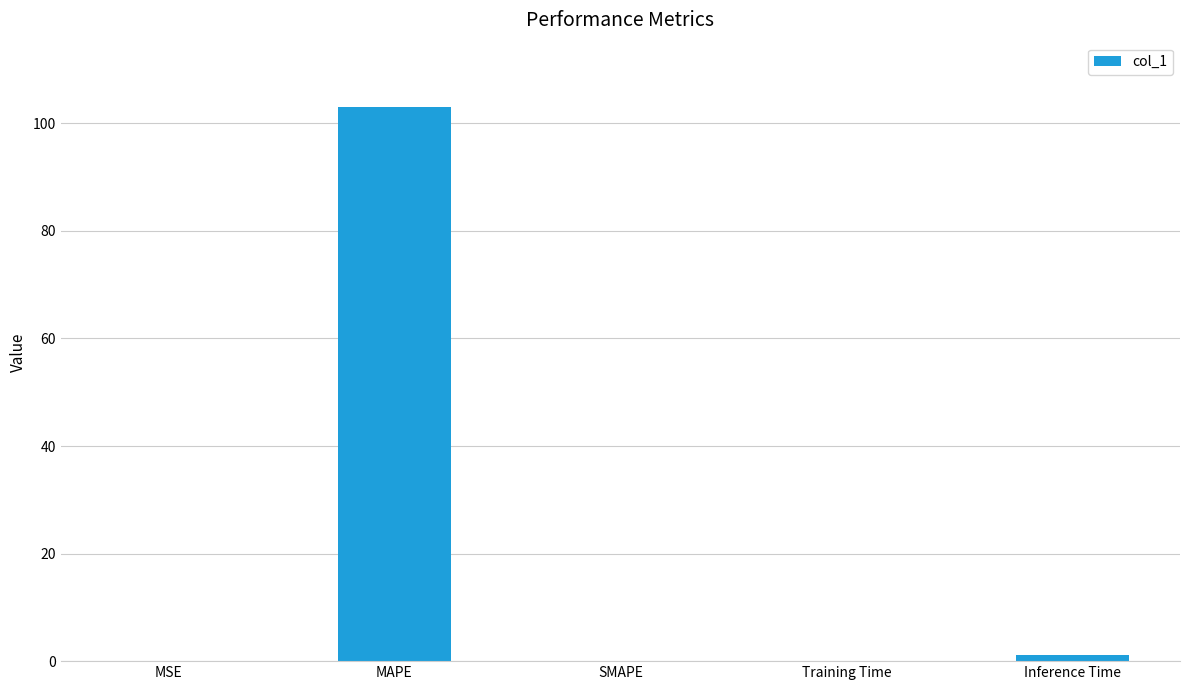

What is the sum of all values?

104.4